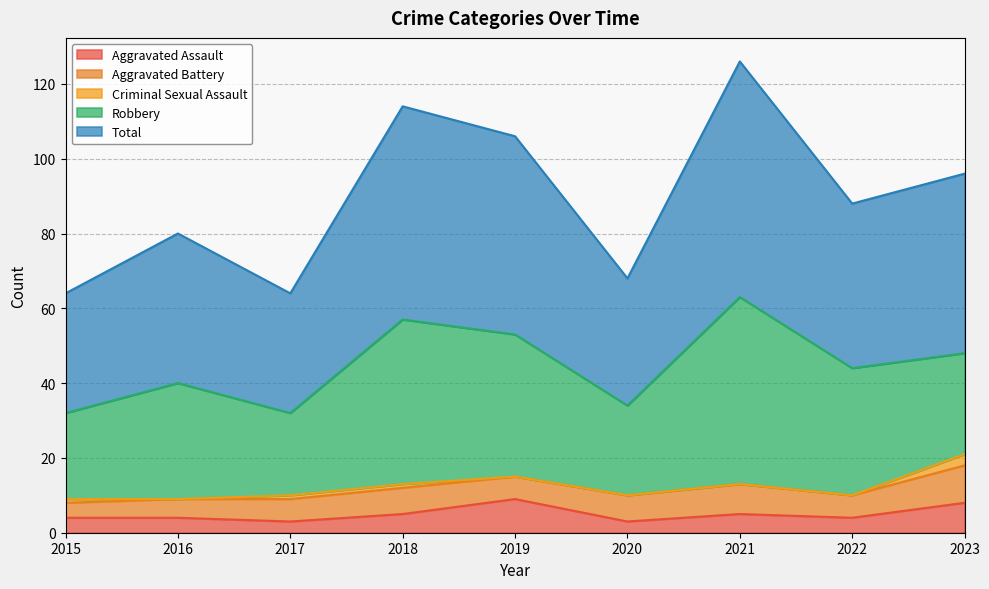

At which category is the sum across all series the highest?

2021